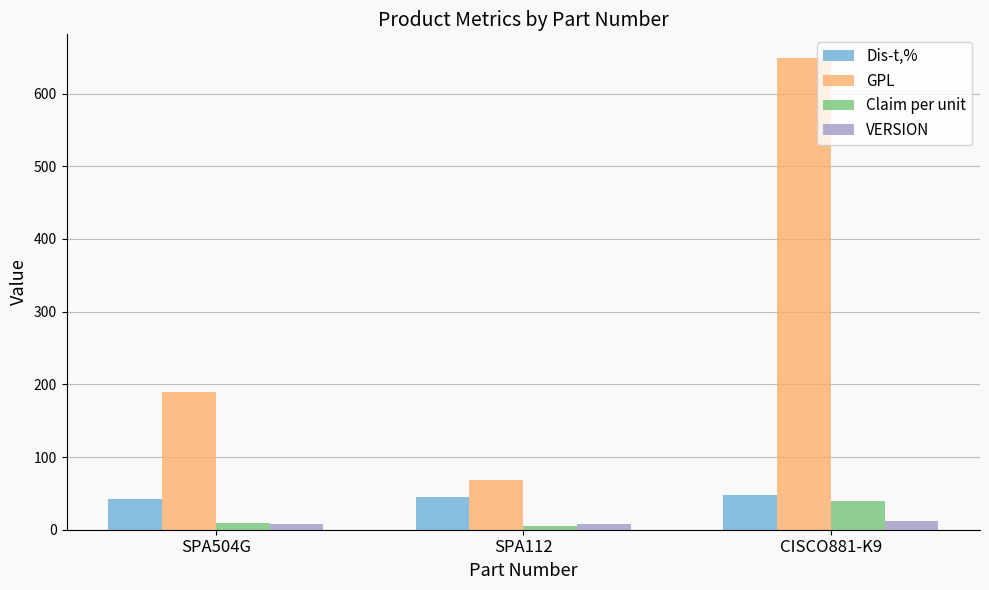

What position from the left is SPA504G?

1